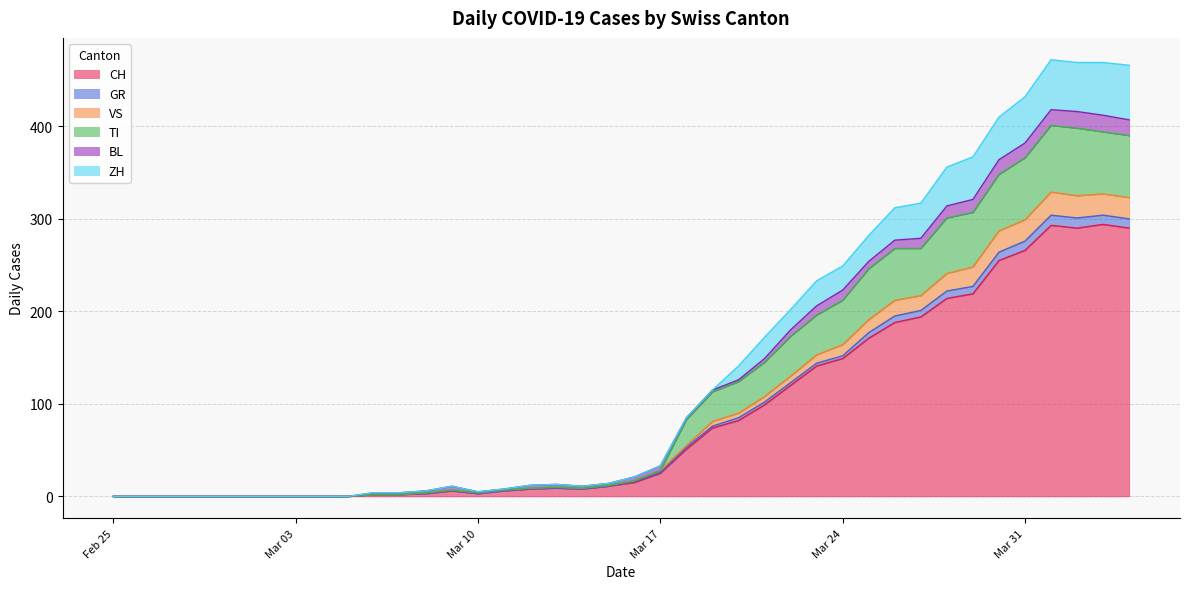

True or false: CH has a value of 25 at Mar 17.

True